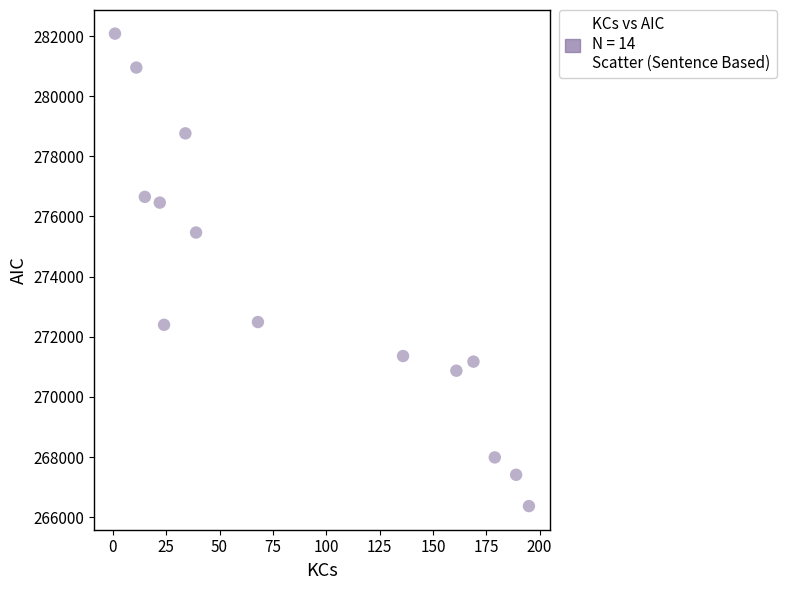

What is the range of Y values (max minus min)?

15713.7